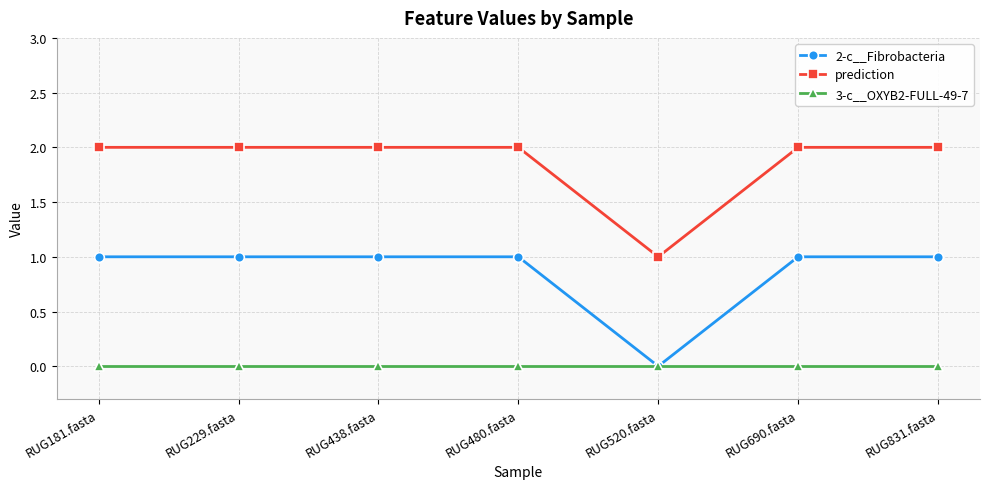

The prediction series shows 3 at RUG229.fasta. True or false?

False